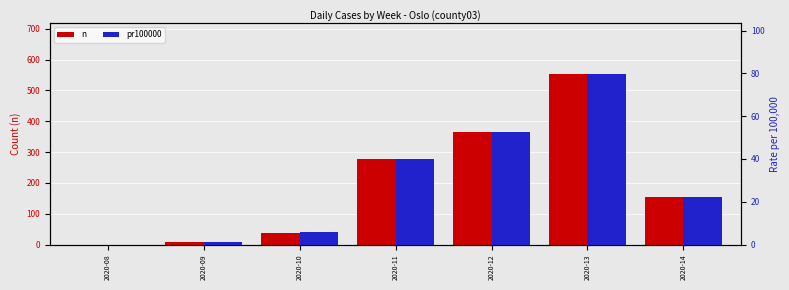

Which series has the largest range (max minus min)?

n